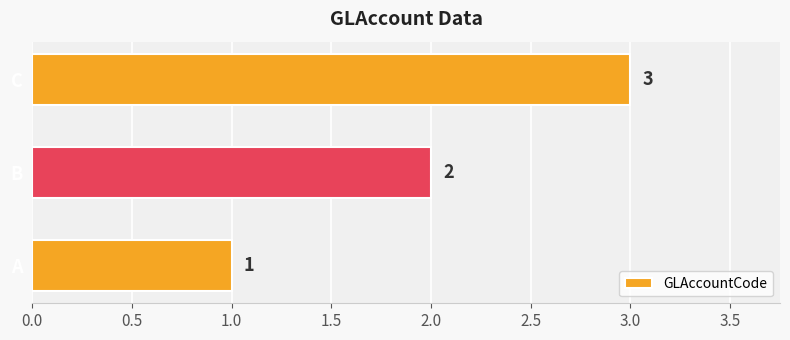

How many values are between 1 and 3?

3